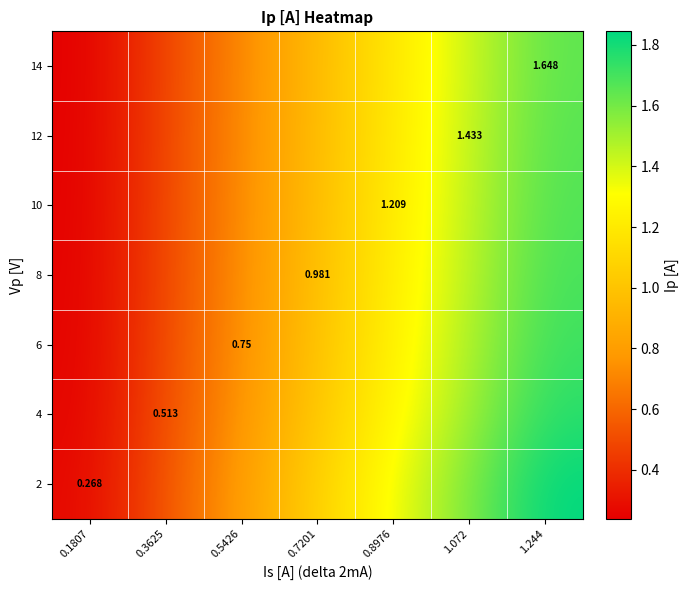

At which label is 14 closest to 0?

0.1807